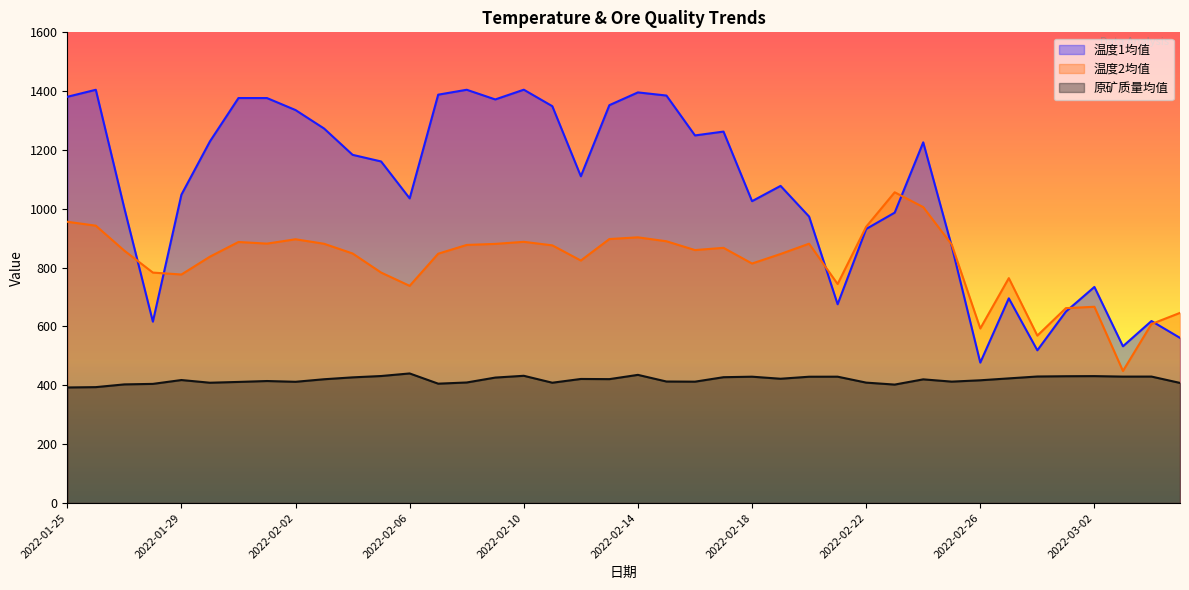

Which label corresponds to the smallest value in the chart?

2022-01-25